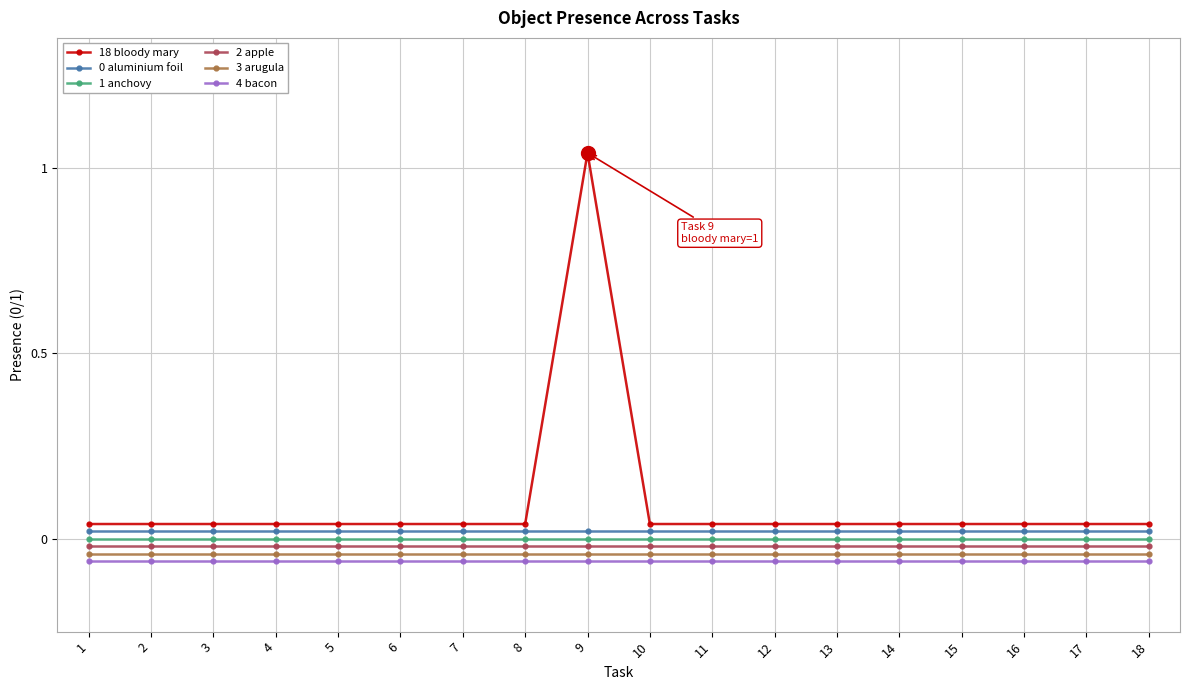

Is the value of 0 aluminium foil at 9 greater than the value of 3 arugula at 1?

Yes